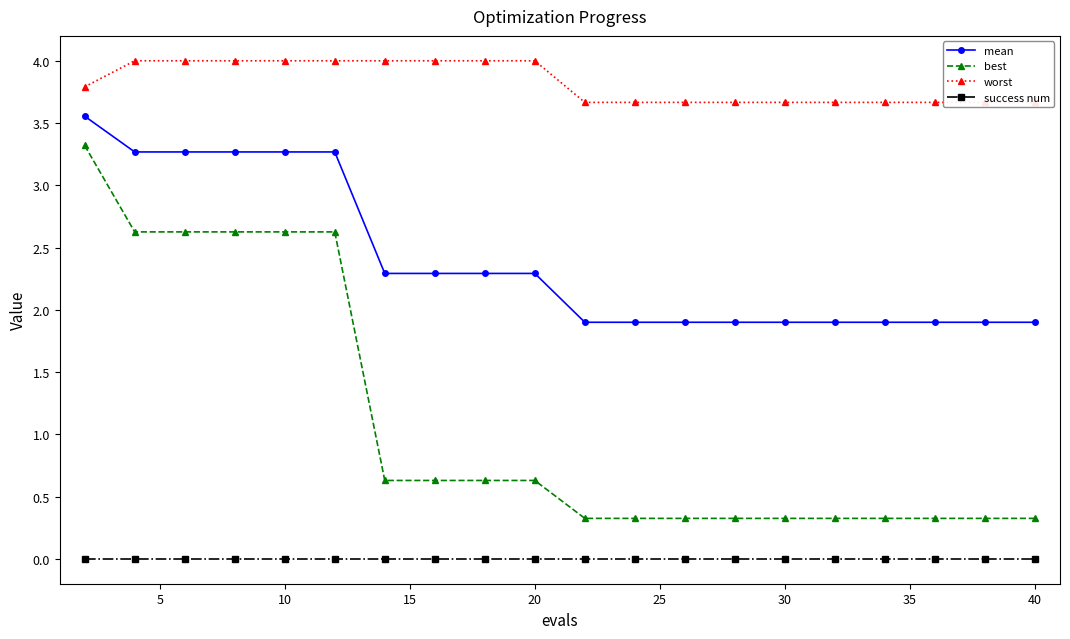

Which series has the widest spread of values?

best